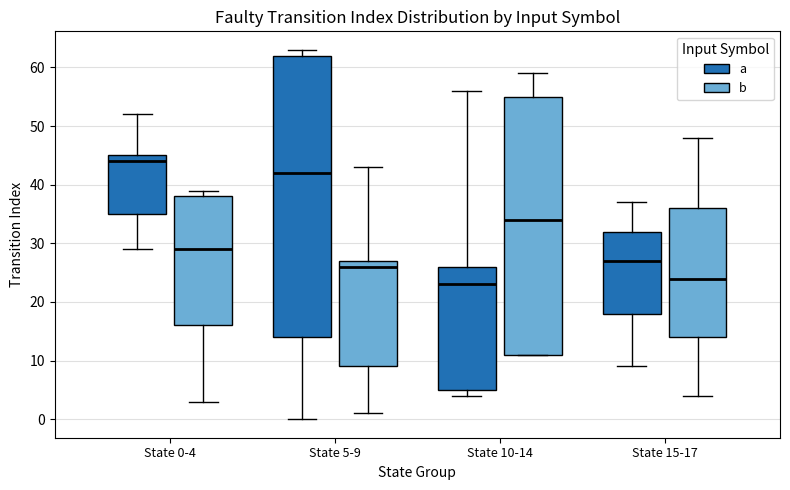

Reading left to right, read every box against the y-axis: the position of its median line, the range the box covers, and the ends of its whiskers. The values are not printed on the chart, so give them approximately, as read against the axis.

State 0-4 (a): median 44, box 35 to 45, whiskers 29 to 52
State 0-4 (b): median 29, box 16 to 38, whiskers 3 to 39
State 5-9 (a): median 42, box 14 to 62, whiskers 0 to 63
State 5-9 (b): median 26, box 9 to 27, whiskers 1 to 43
State 10-14 (a): median 23, box 5 to 26, whiskers 4 to 56
State 10-14 (b): median 34, box 11 to 55, whiskers 11 to 59
State 15-17 (a): median 27, box 18 to 32, whiskers 9 to 37
State 15-17 (b): median 24, box 14 to 36, whiskers 4 to 48